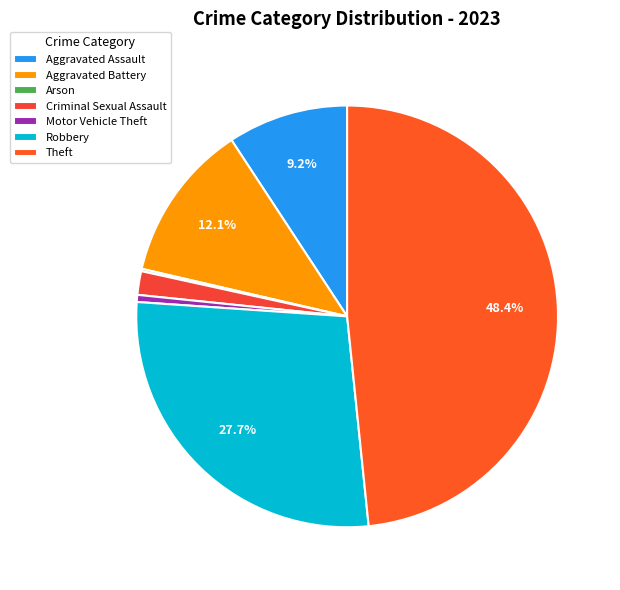

How many slices are in this pie chart?

7